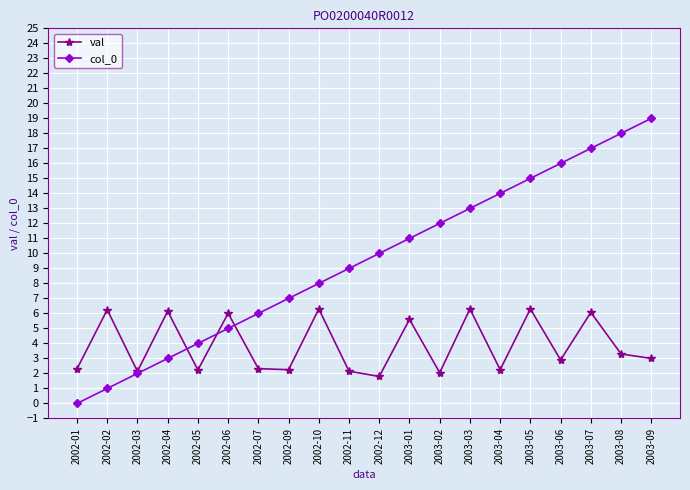

What is the total value across all series at 2002-04?

9.2